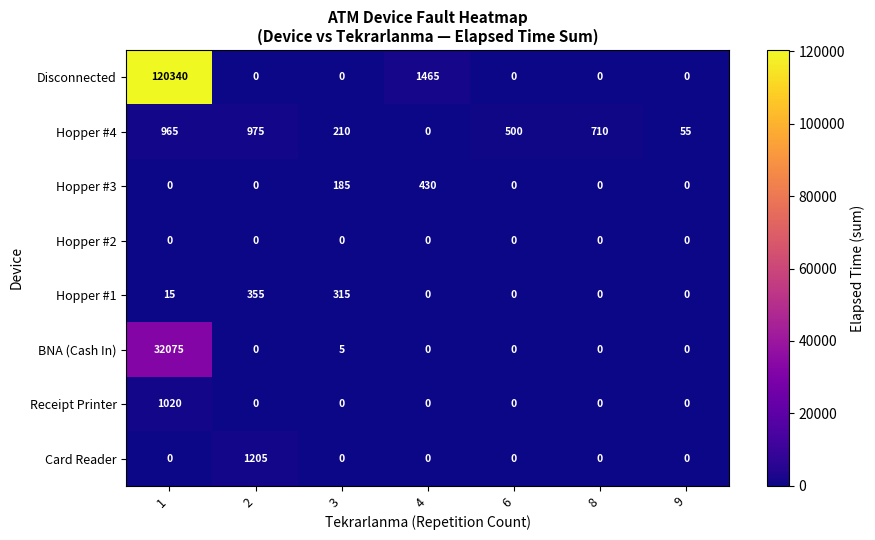

What is the total value across all series at 8?

710